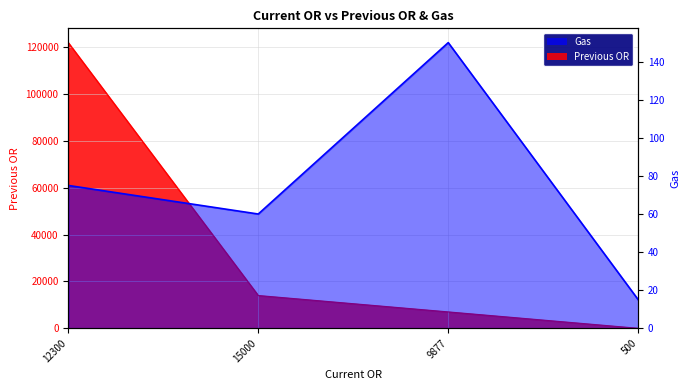

Rank the series at 9877 from lowest to highest value.

Gas, Previous OR